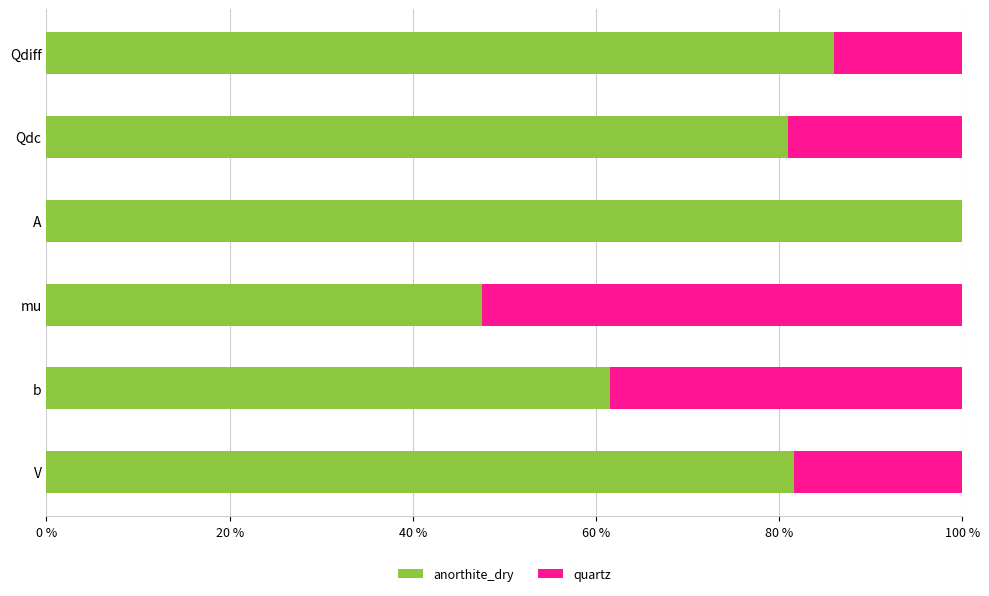

The anorthite_dry series shows 100.0 at A. True or false?

True